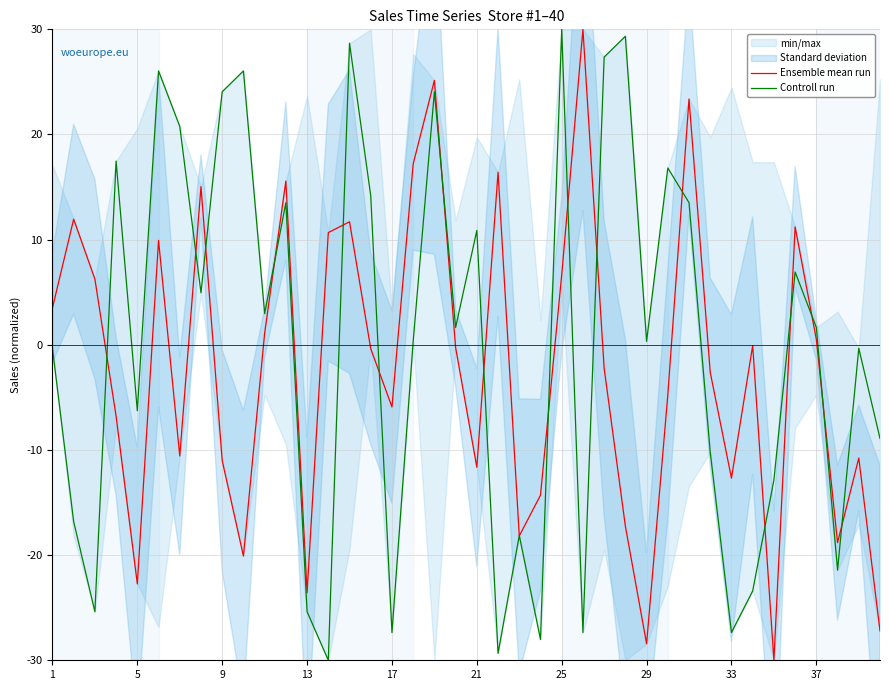

In Controll run, how many points are lower than both neighbors (excluding endpoints)?

13